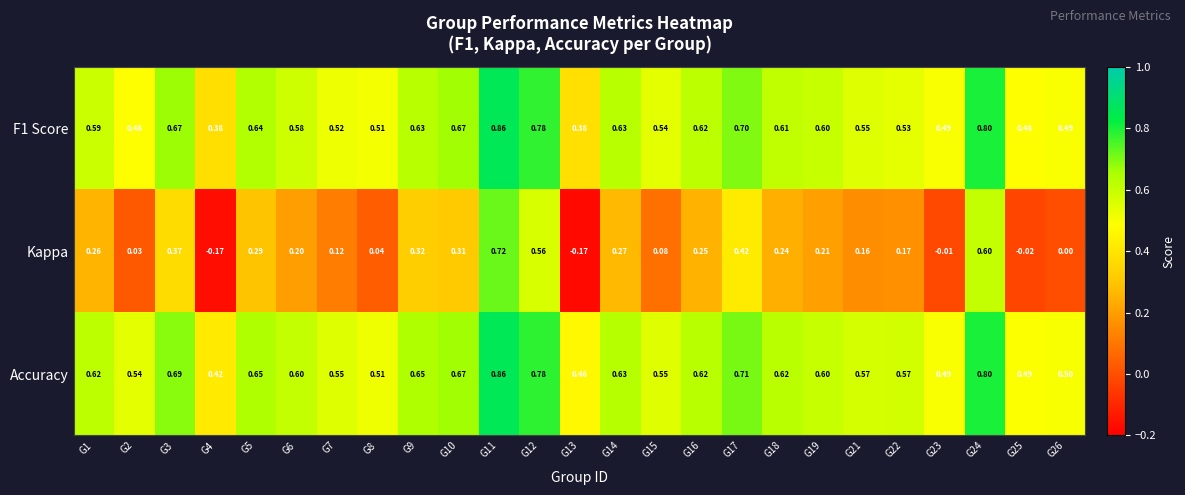

Which series has the largest total across all categories?

Accuracy